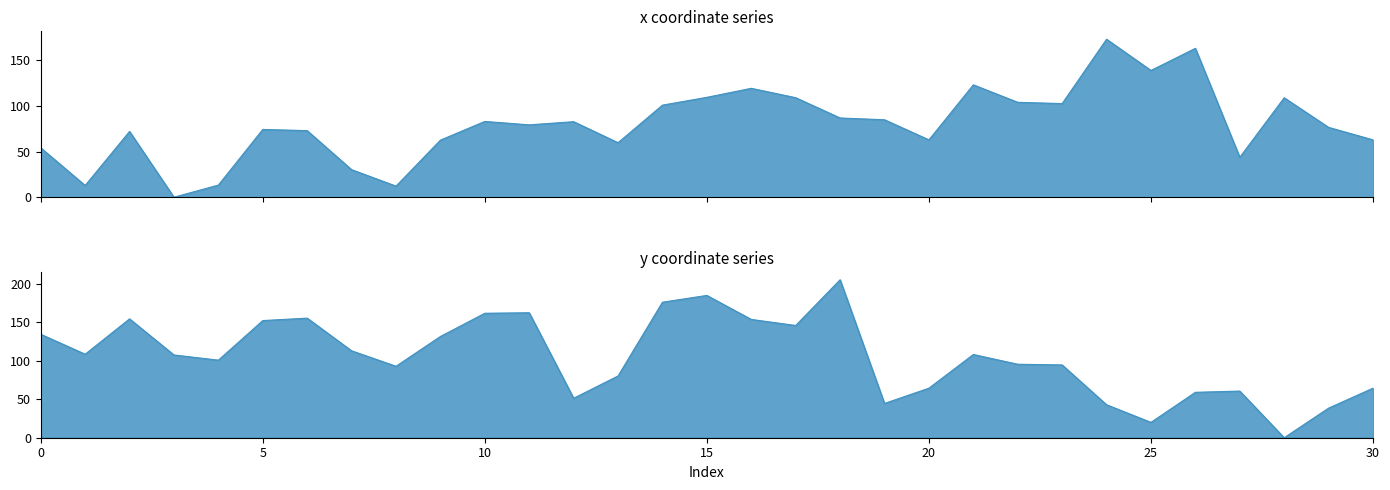

Which series changed the most between 6 and 18?

y